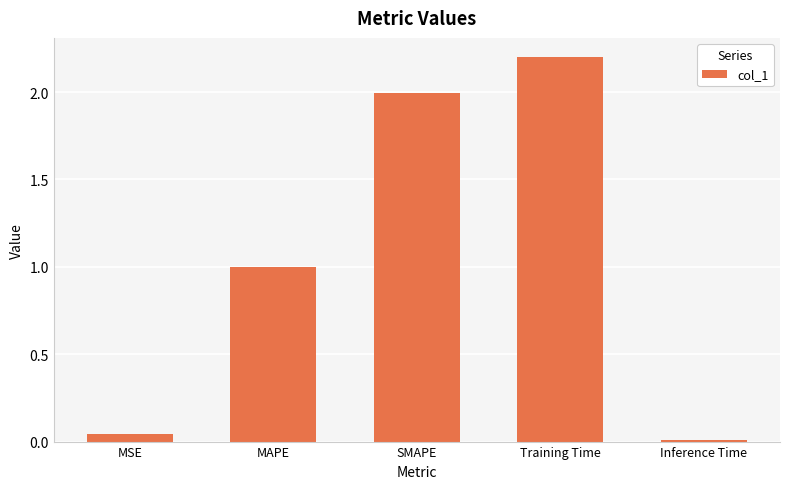

What is the change in value from SMAPE to Inference Time?

-2.0